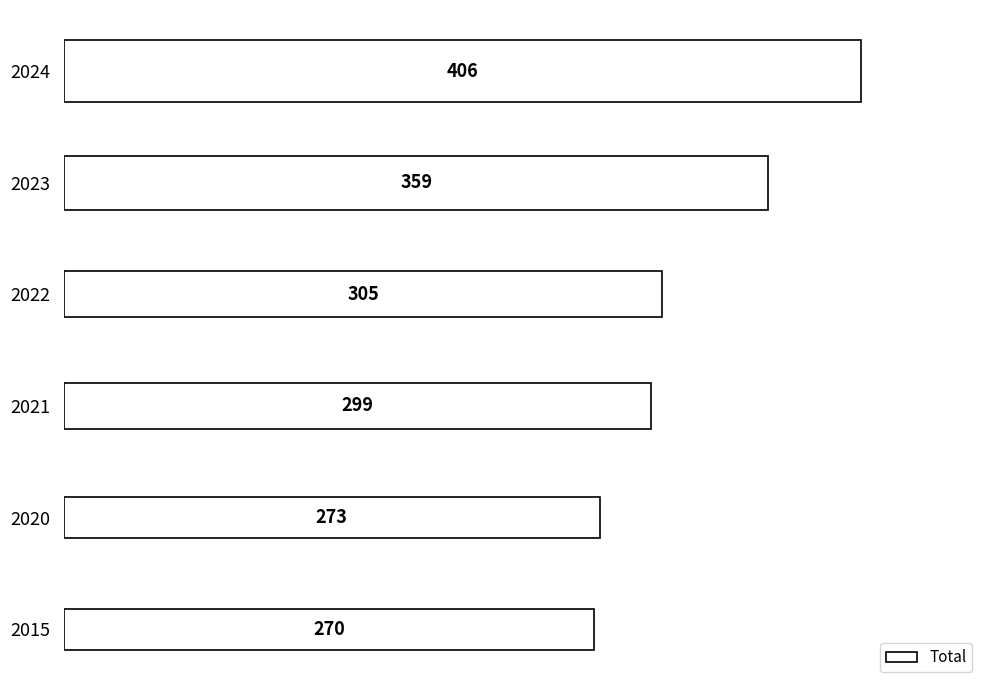

True or false: the data shows 273 at 2020.

True